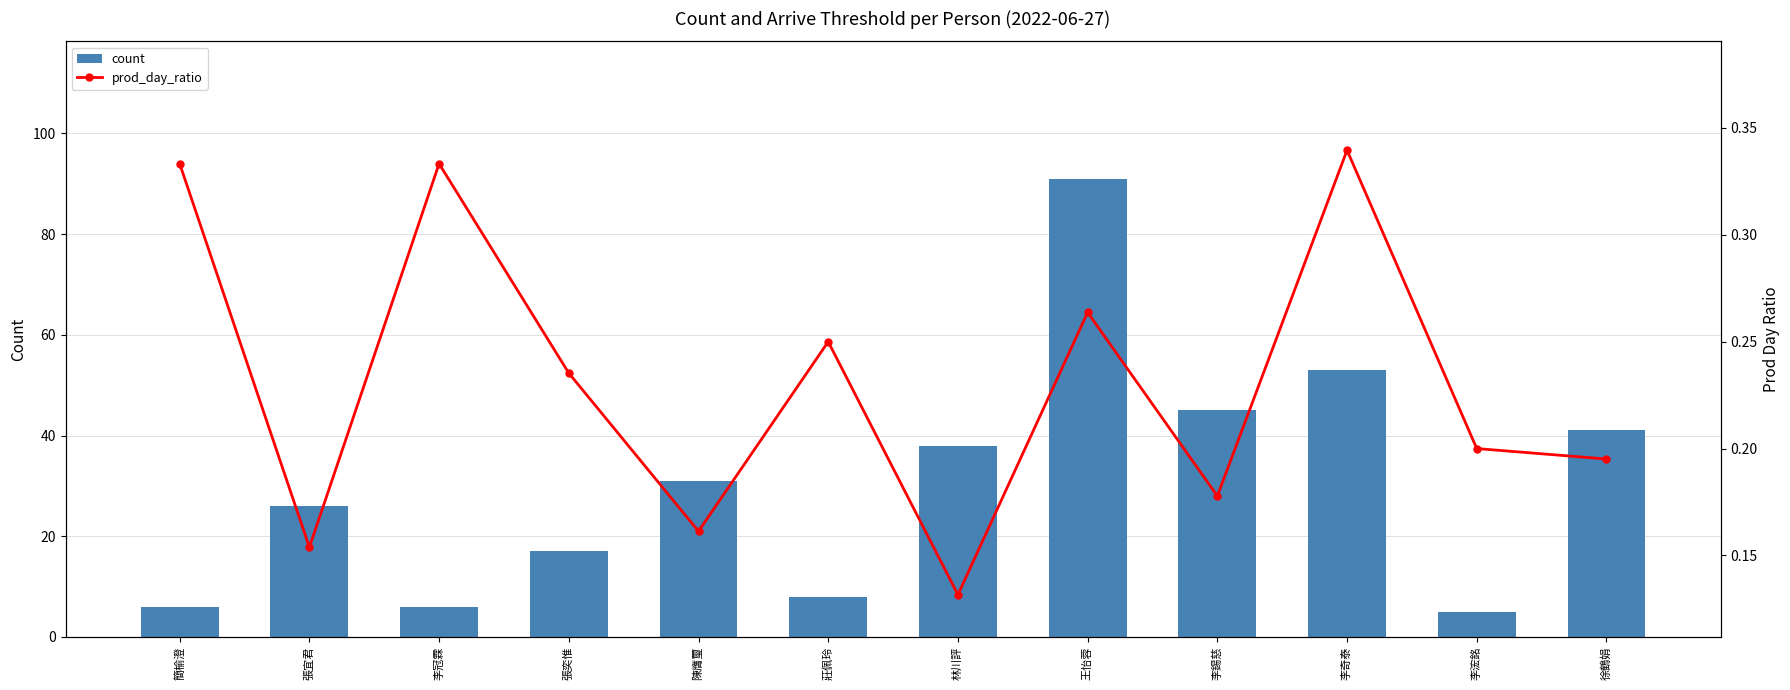

What is the label of the 1st bar from the right?

徐鶴娟